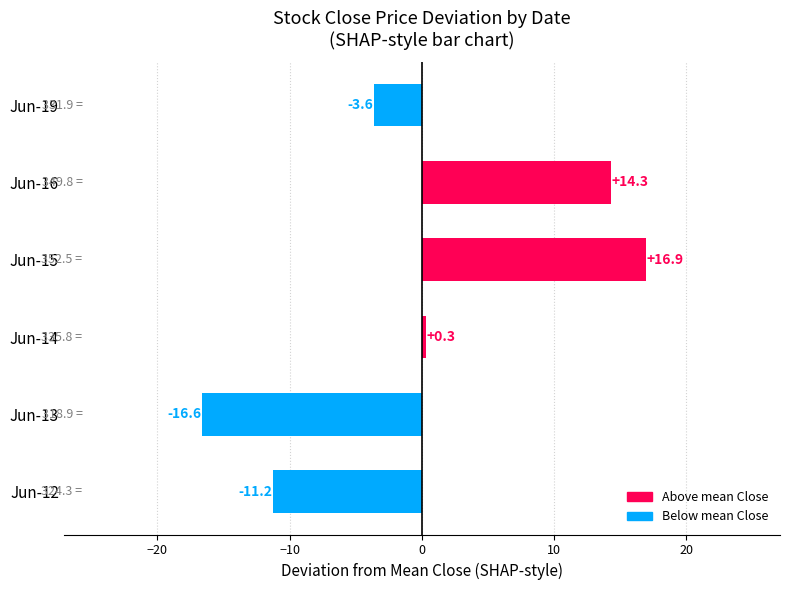

Where is the data nearest to the value 0?

Jun-14